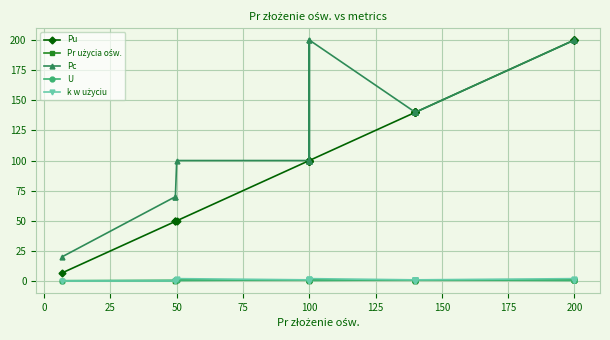

What is the total value across all series at 100?

203.0